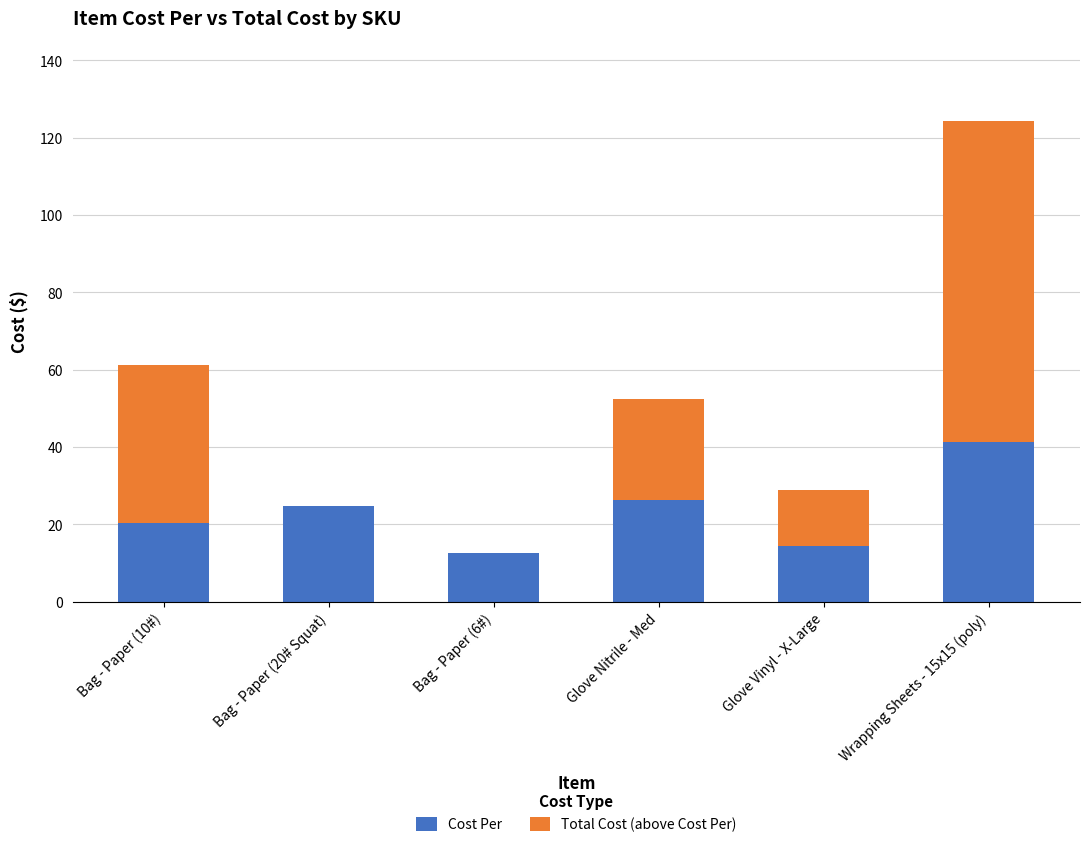

The value of Cost Per at Bag - Paper (20# Squat) is 24.7. True or false?

True